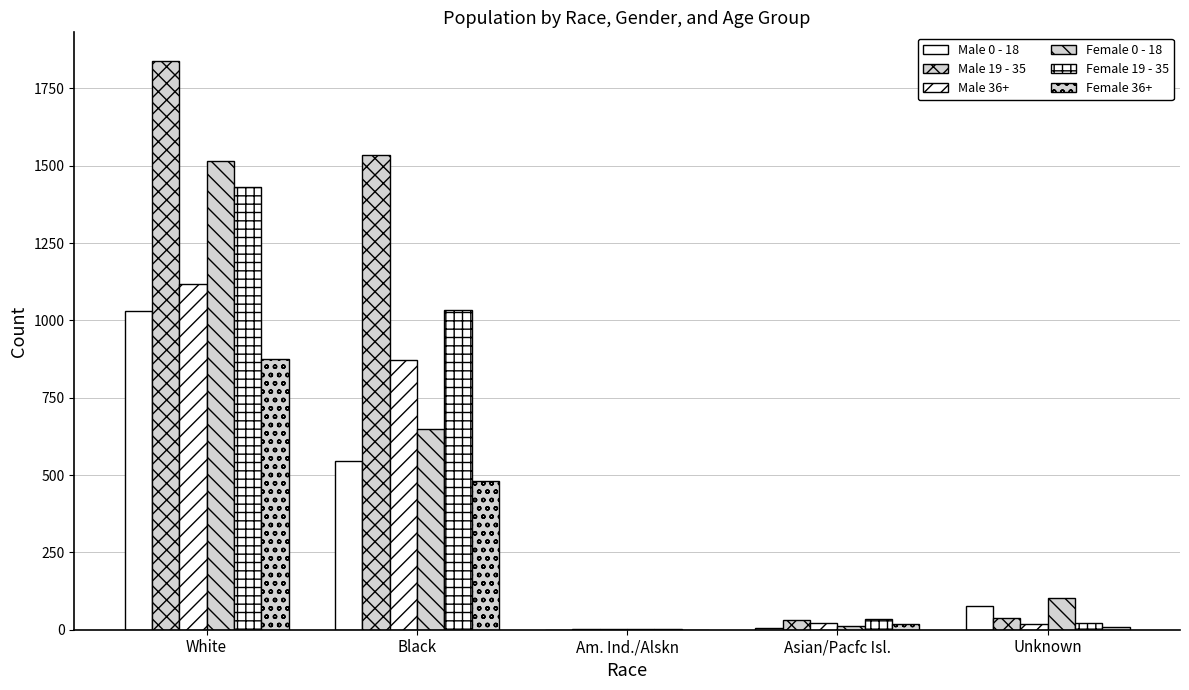

Are the bars horizontal?

No